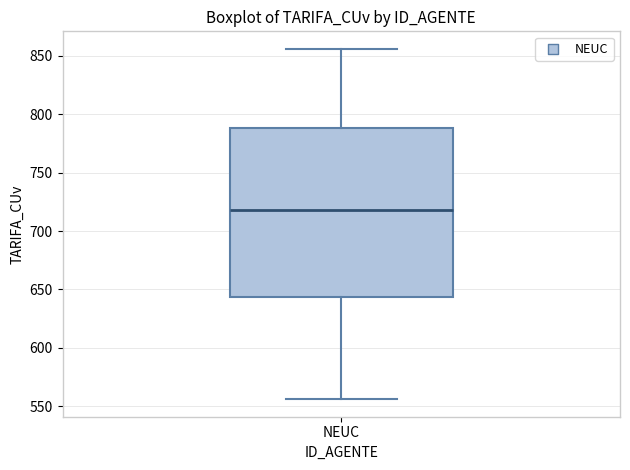

Read this box plot against the y-axis: the position of the median line, the range covered by the box, and the ends of both whiskers. The values are not printed on the chart, so give them approximately, as read against the axis.

median 720, box 645 to 790, whiskers 555 to 855